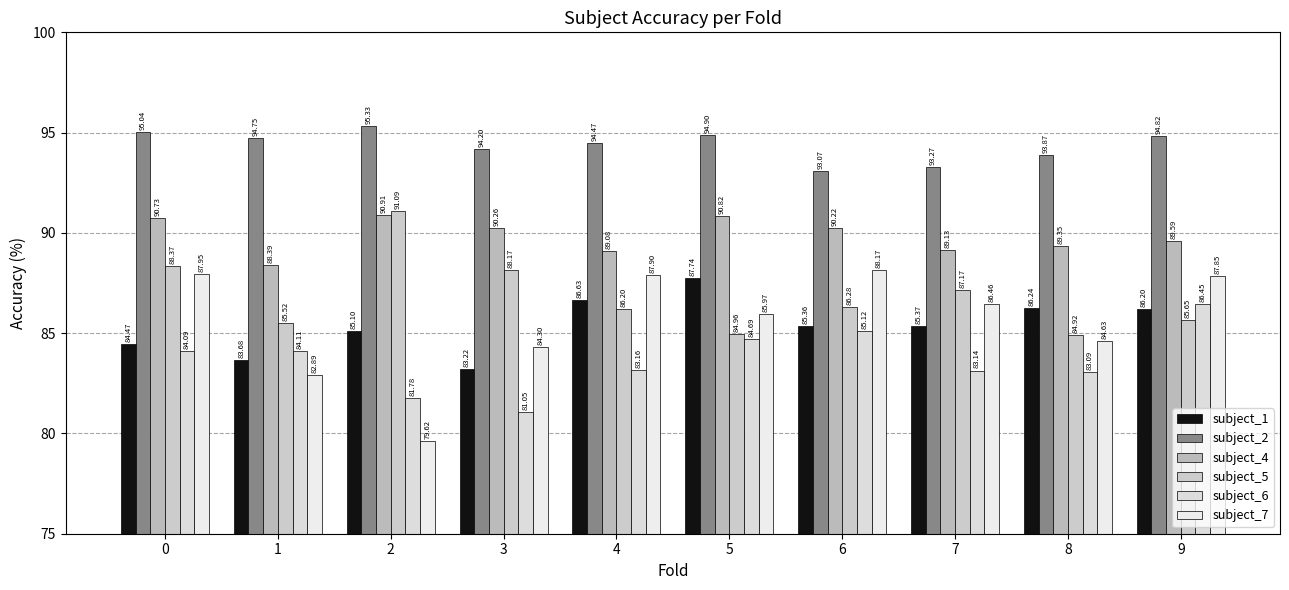

Between 8 and 6, which is larger?

8